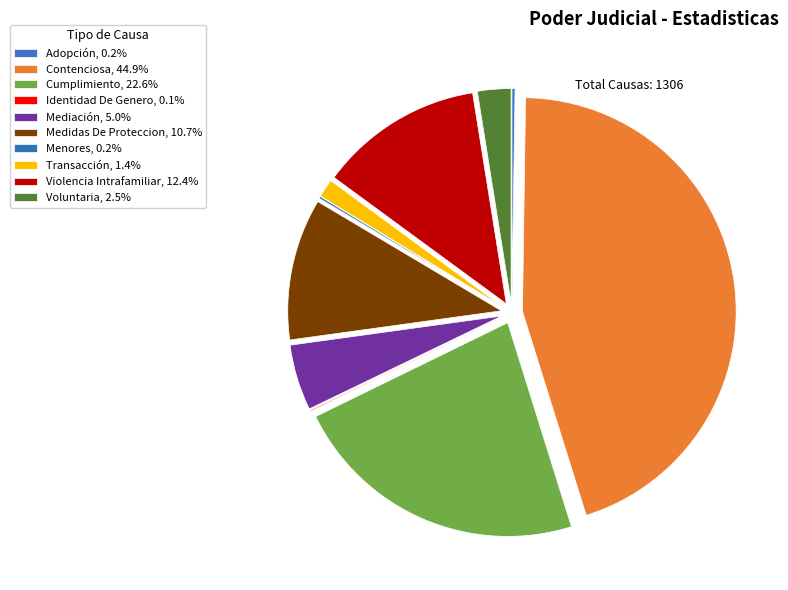

Do Medidas De Proteccion and Transacción together represent more than half of the pie?

No